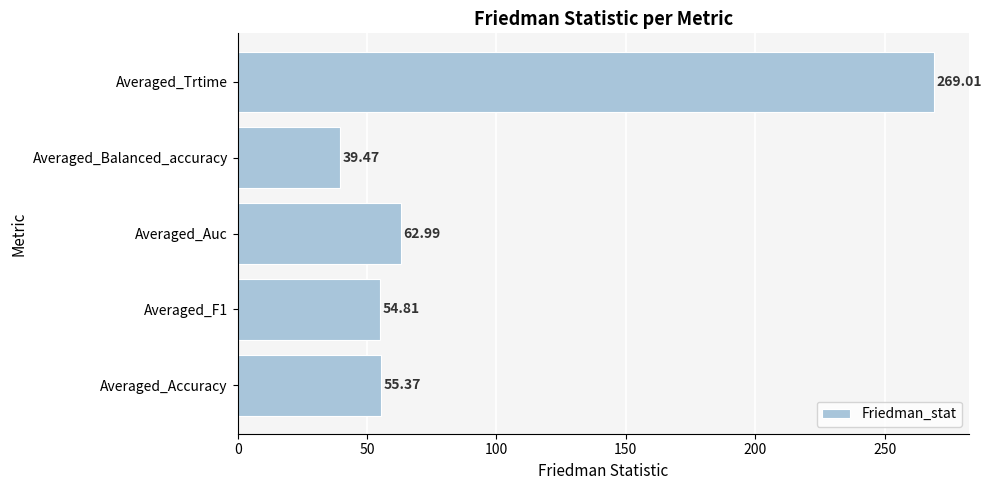

What is the average value?

96.3